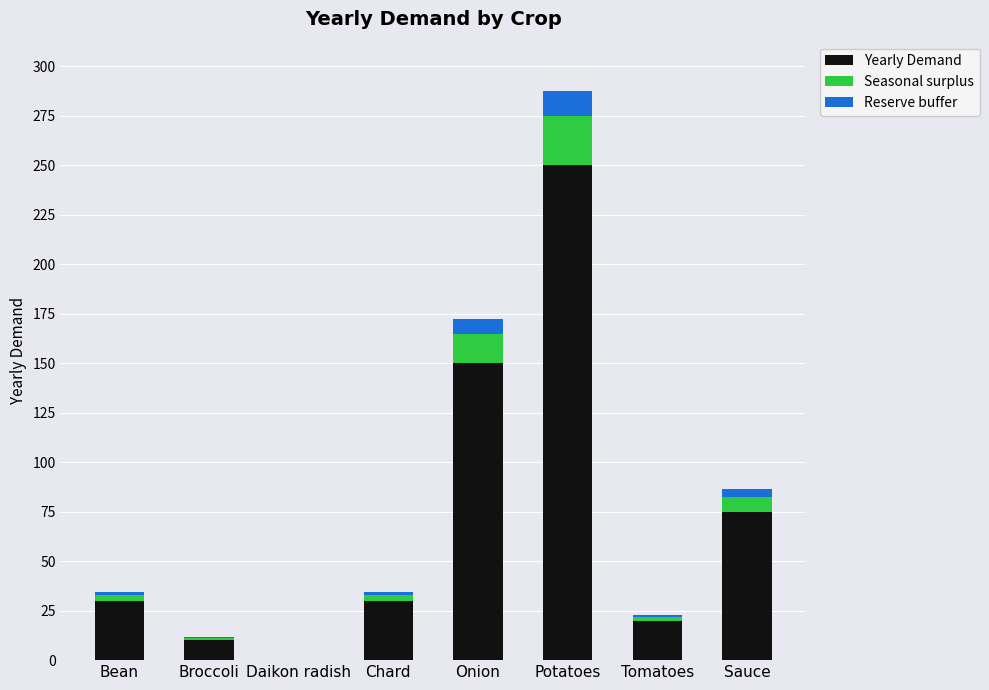

At which label does Yearly Demand reach its peak?

Potatoes